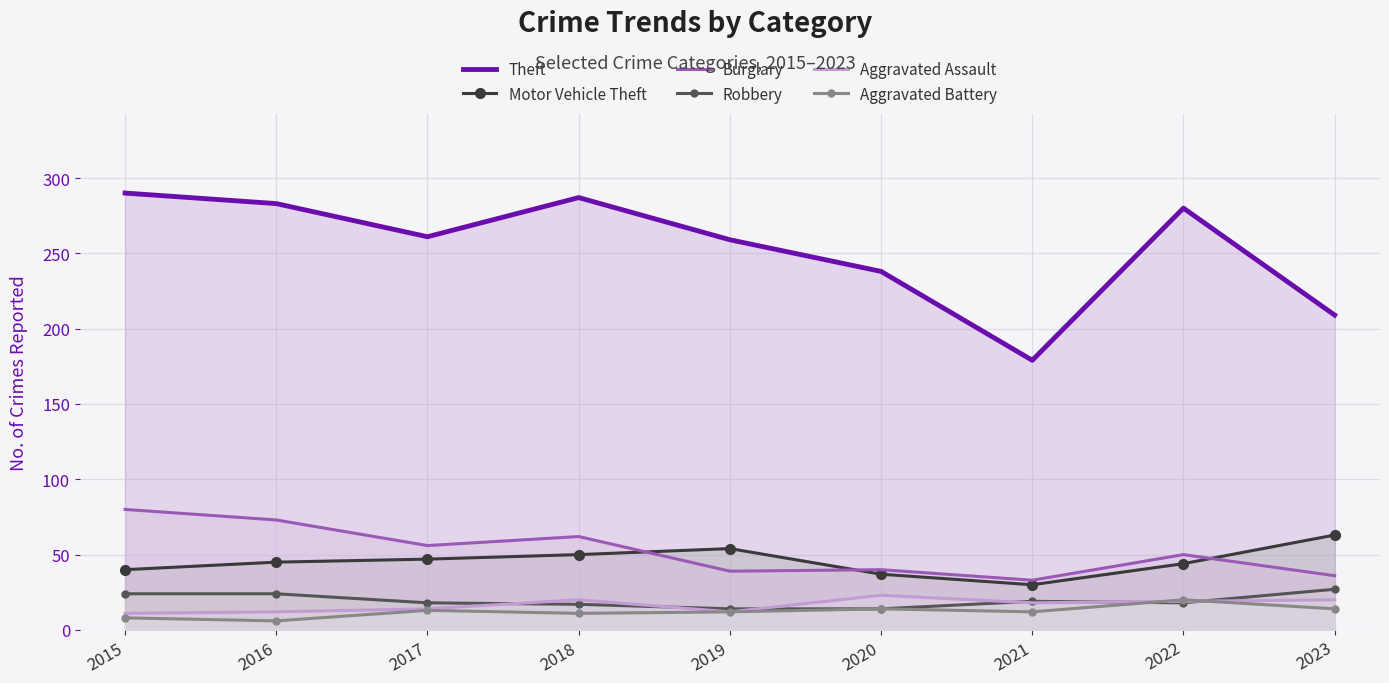

In Motor Vehicle Theft, how many points are higher than both neighbors (excluding endpoints)?

1